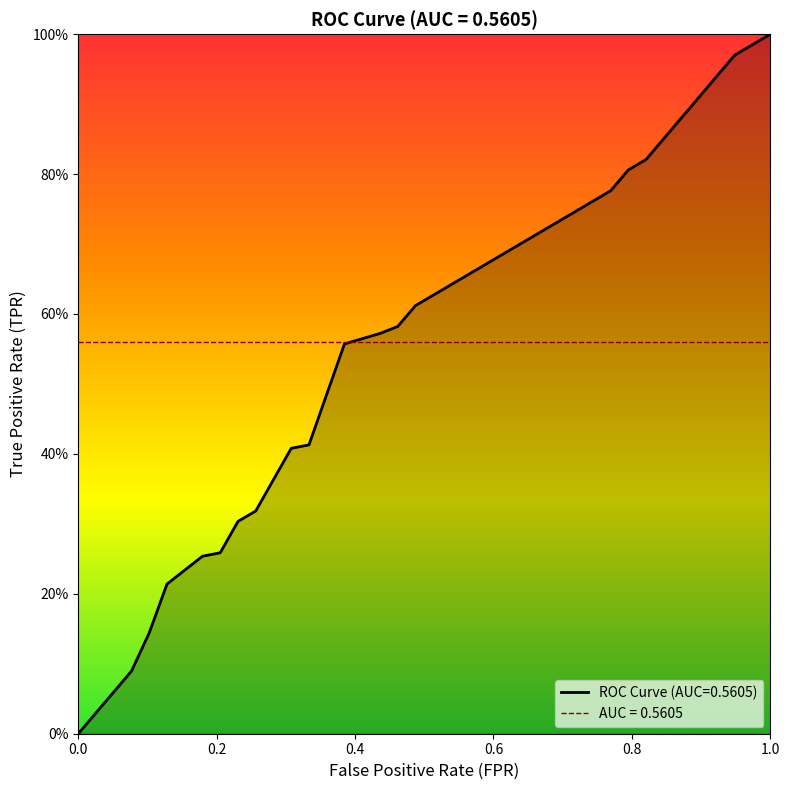

Reading left to right, list all the values displayed in this chart.

0.0	0.1	0.1	0.2	0.3	0.3	0.3	0.3	0.4	0.4	0.4	0.6	0.6	0.6	0.6	0.6	0.6	0.7	0.7	0.7	0.7	0.7	0.7	0.7	0.8	0.8	0.8	0.8	0.9	0.9	0.9	0.9	1.0	1.0	1.0